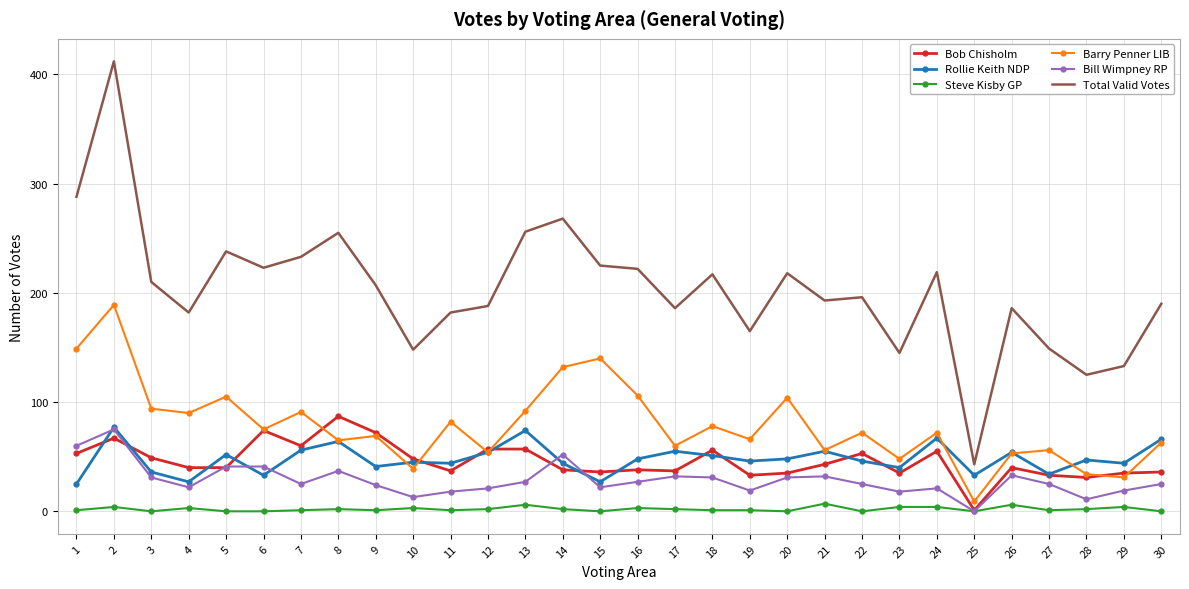

True or false: Rollie Keith NDP and Total Valid Votes intersect in this chart.

False